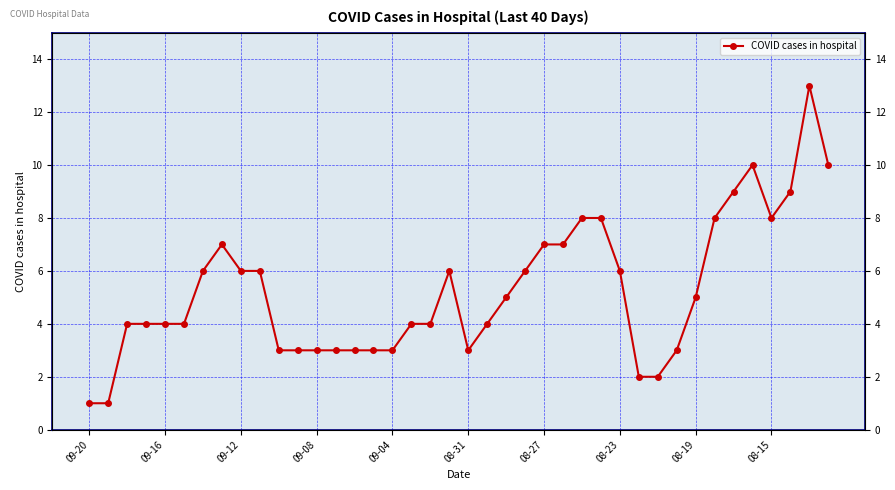

What is the average value?

5